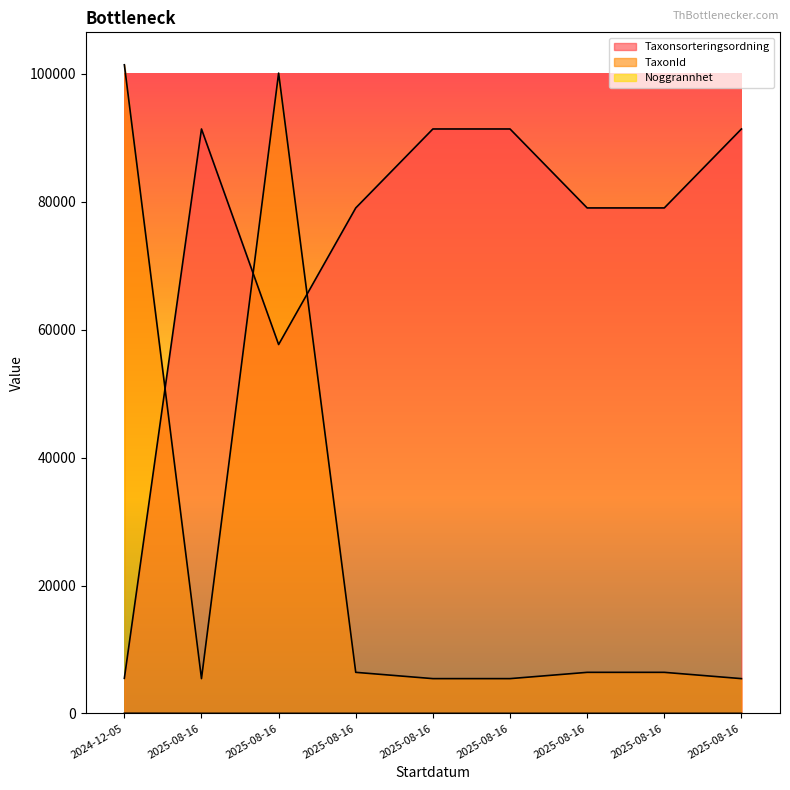

Which series ends up on top after the final intersection of TaxonId and Taxonsorteringsordning?

Taxonsorteringsordning